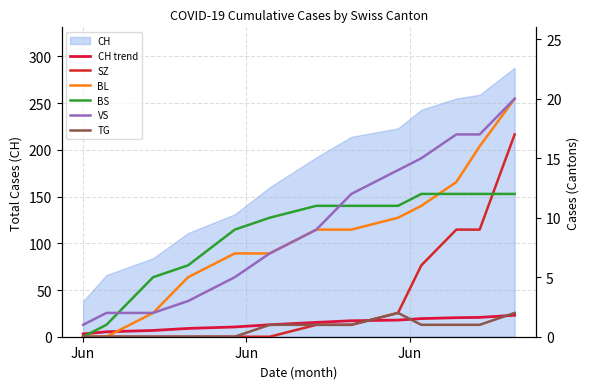

How many lines are shown in the chart?

6